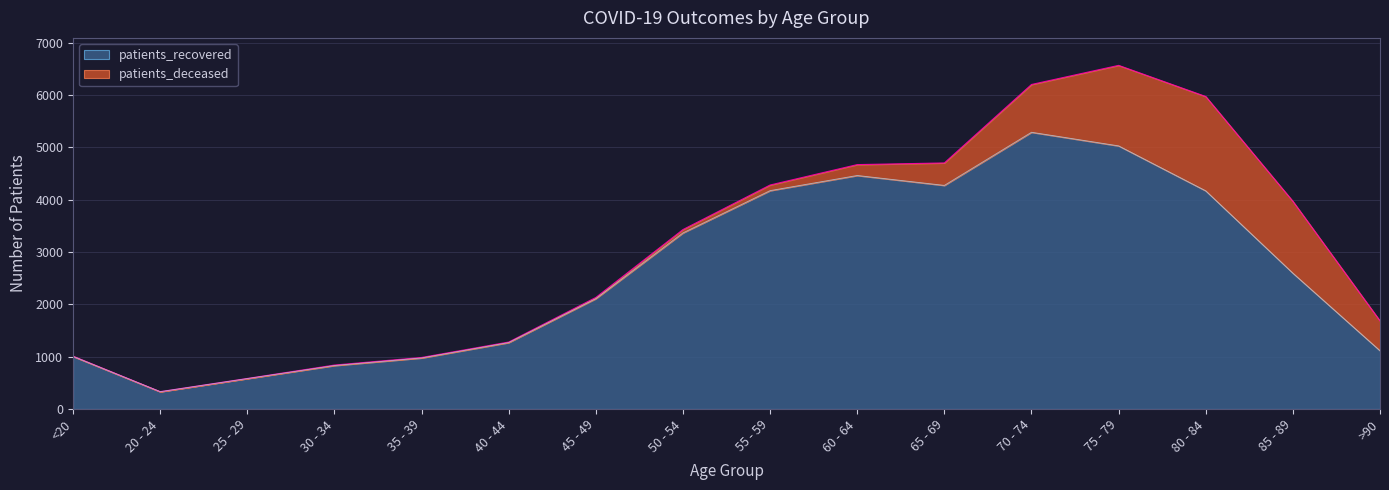

What value does the data have at 70 - 74?

5287